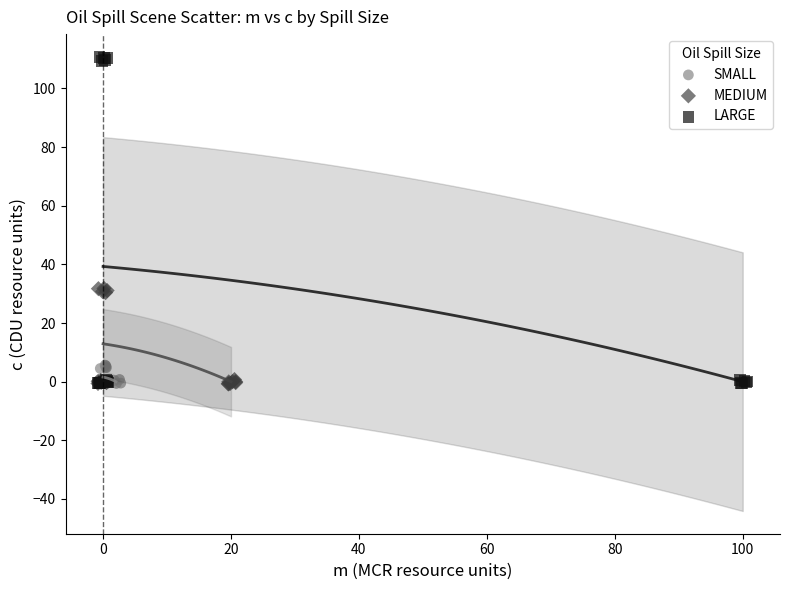

What are all the series names shown in the legend?

SMALL, MEDIUM, LARGE